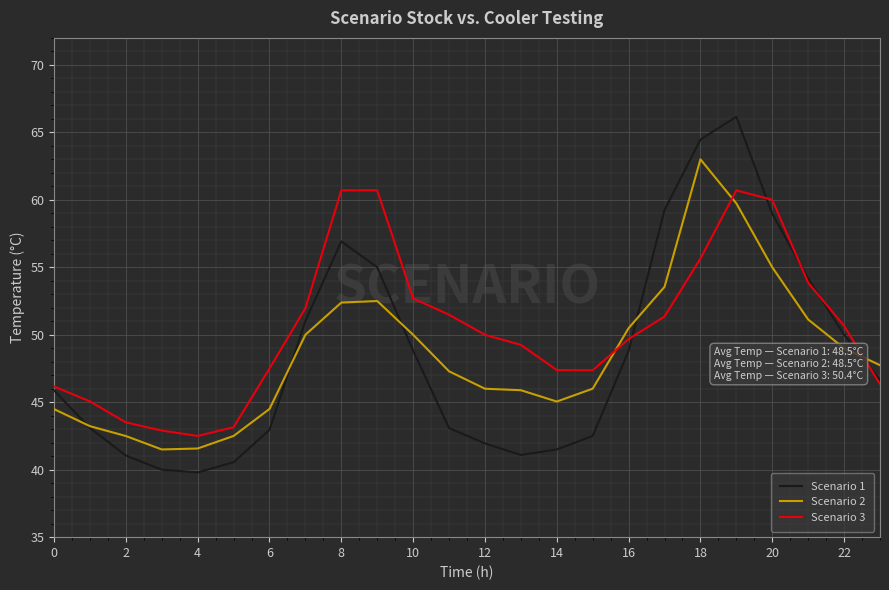

Which series has the largest total across all categories?

Scenario 3